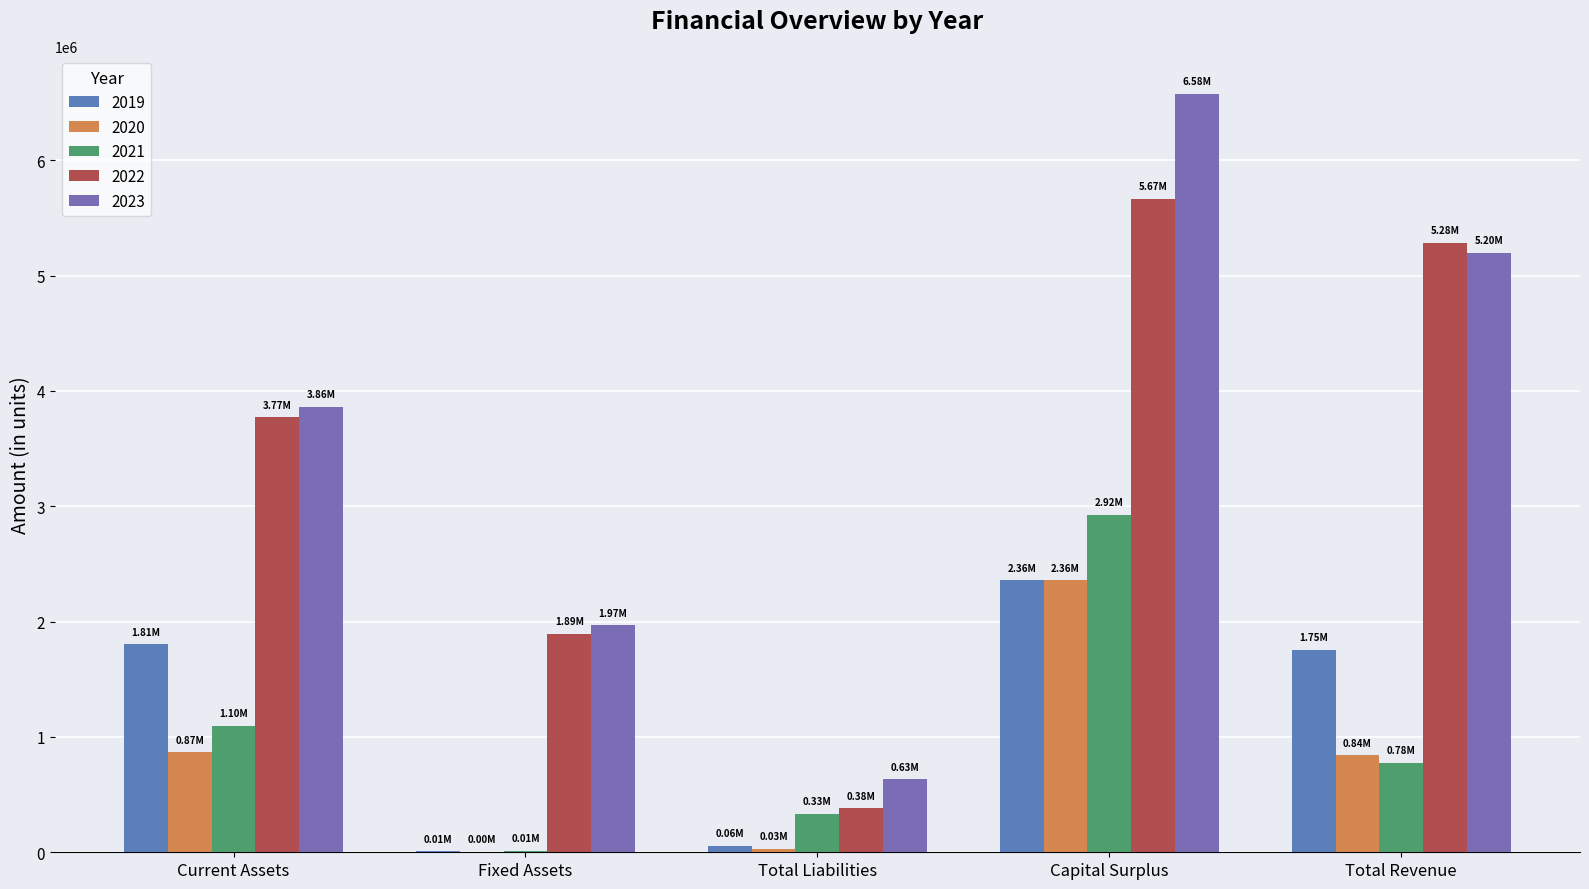

True or false: 2021 has a value of 775843 at Total Revenue.

True